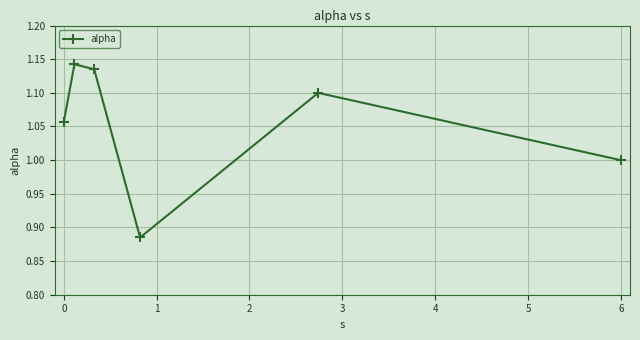

What is the difference between the maximum and minimum values?

0.3